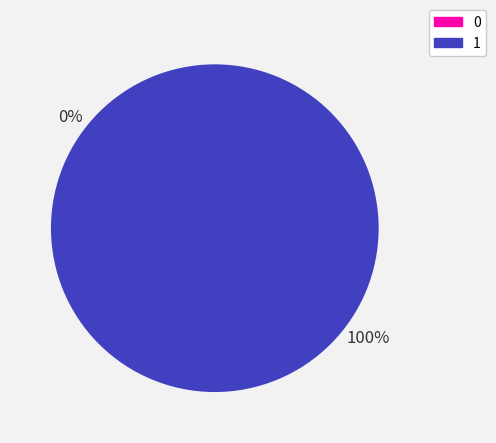

Which slice represents more than half of the pie?

1